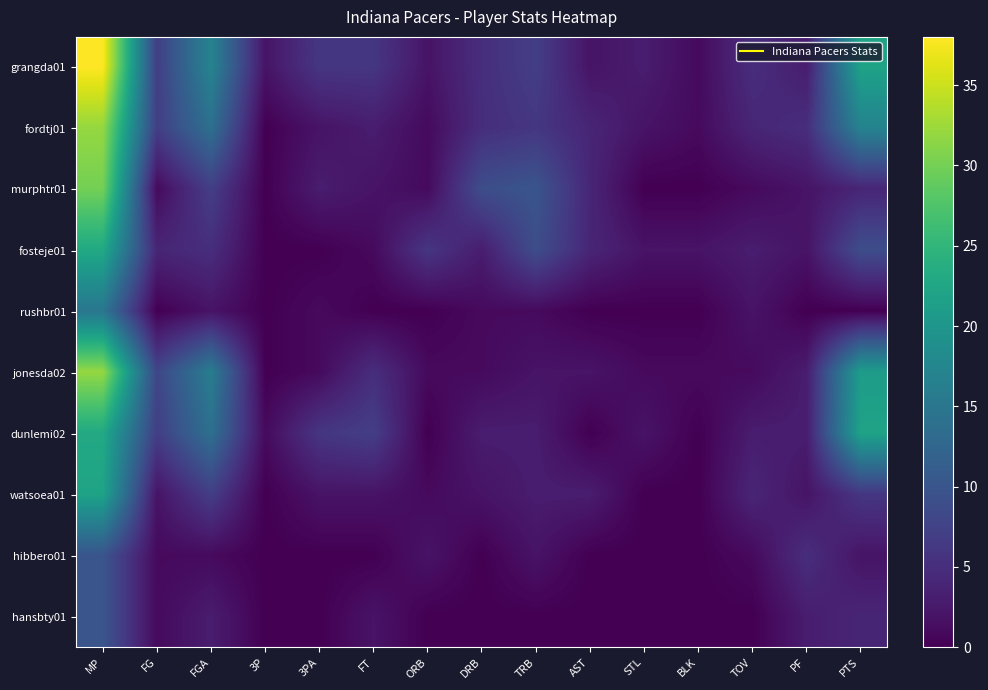

Reading left to right, extract all data points from this chart.

grangda01: MP=38	FG=7	FGA=17	3P=2	3PA=6	FT=6	ORB=2	DRB=5	TRB=7	AST=2	STL=3	BLK=1	TOV=5	PF=3	PTS=22
fordtj01: MP=32	FG=7	FGA=14	3P=0	3PA=2	FT=3	ORB=1	DRB=5	TRB=6	AST=4	STL=2	BLK=1	TOV=4	PF=5	PTS=17
murphtr01: MP=30	FG=1	FGA=7	3P=0	3PA=3	FT=2	ORB=1	DRB=9	TRB=10	AST=4	STL=0	BLK=0	TOV=1	PF=2	PTS=4
fosteje01: MP=23	FG=4	FGA=5	3P=0	3PA=0	FT=1	ORB=6	DRB=3	TRB=9	AST=4	STL=2	BLK=2	TOV=3	PF=2	PTS=9
rushbr01: MP=15	FG=0	FGA=2	3P=0	3PA=1	FT=0	ORB=0	DRB=1	TRB=1	AST=0	STL=0	BLK=0	TOV=2	PF=0	PTS=0
jonesda02: MP=32	FG=8	FGA=16	3P=0	3PA=1	FT=5	ORB=1	DRB=1	TRB=2	AST=2	STL=1	BLK=1	TOV=1	PF=3	PTS=21
dunlemi02: MP=23	FG=7	FGA=14	3P=1	3PA=6	FT=7	ORB=0	DRB=3	TRB=3	AST=0	STL=2	BLK=0	TOV=3	PF=3	PTS=22
watsoea01: MP=22	FG=2	FGA=7	3P=0	3PA=2	FT=2	ORB=1	DRB=2	TRB=3	AST=3	STL=0	BLK=0	TOV=4	PF=2	PTS=6
hibbero01: MP=10	FG=1	FGA=1	3P=0	3PA=0	FT=0	ORB=2	DRB=0	TRB=2	AST=0	STL=0	BLK=0	TOV=1	PF=5	PTS=2
hansbty01: MP=10	FG=1	FGA=3	3P=0	3PA=0	FT=2	ORB=0	DRB=0	TRB=0	AST=0	STL=0	BLK=0	TOV=0	PF=3	PTS=4